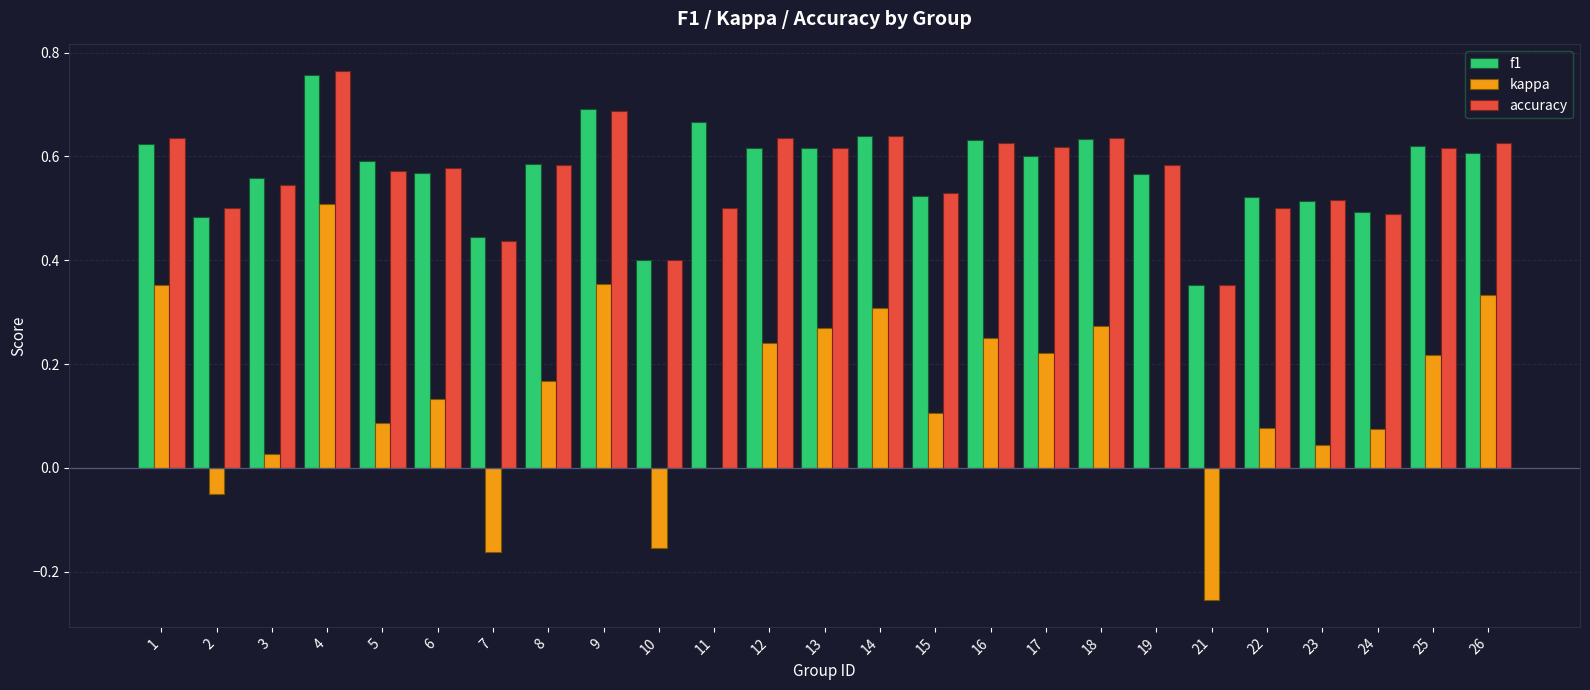

Which series changed the most between 4 and 6?

kappa